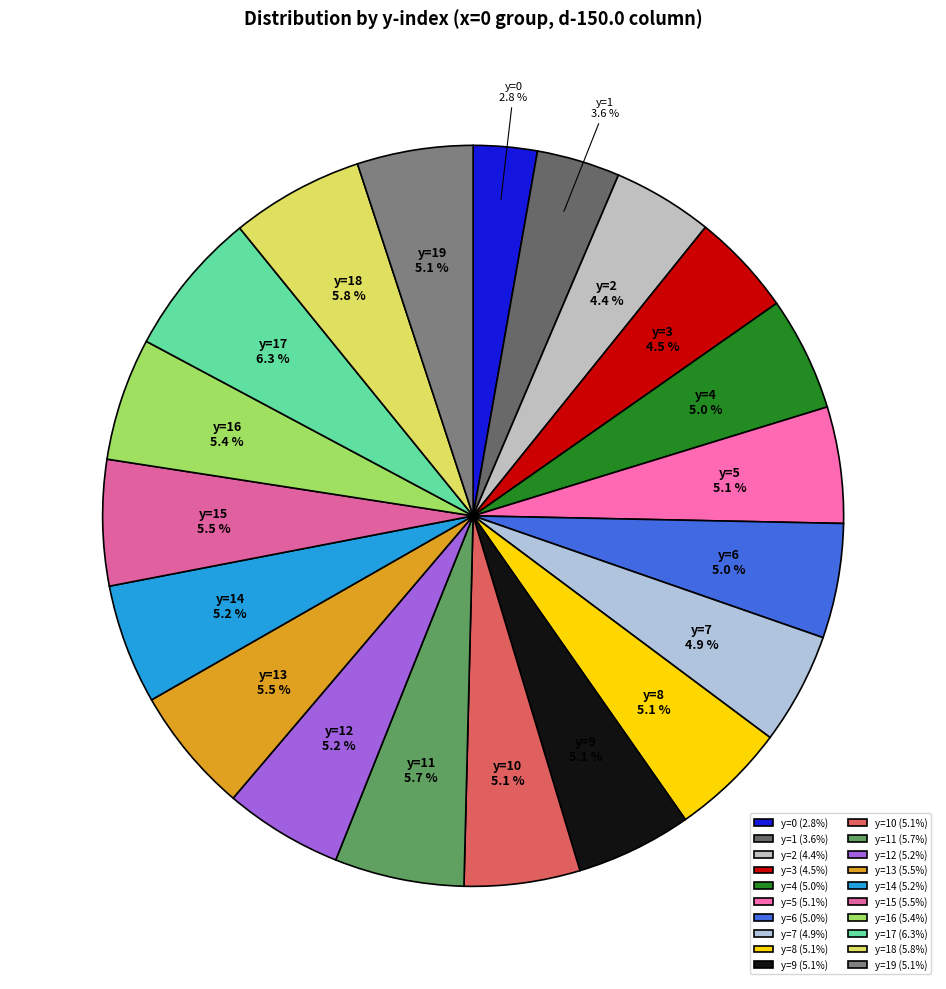

Count the number of slices in the pie.

20